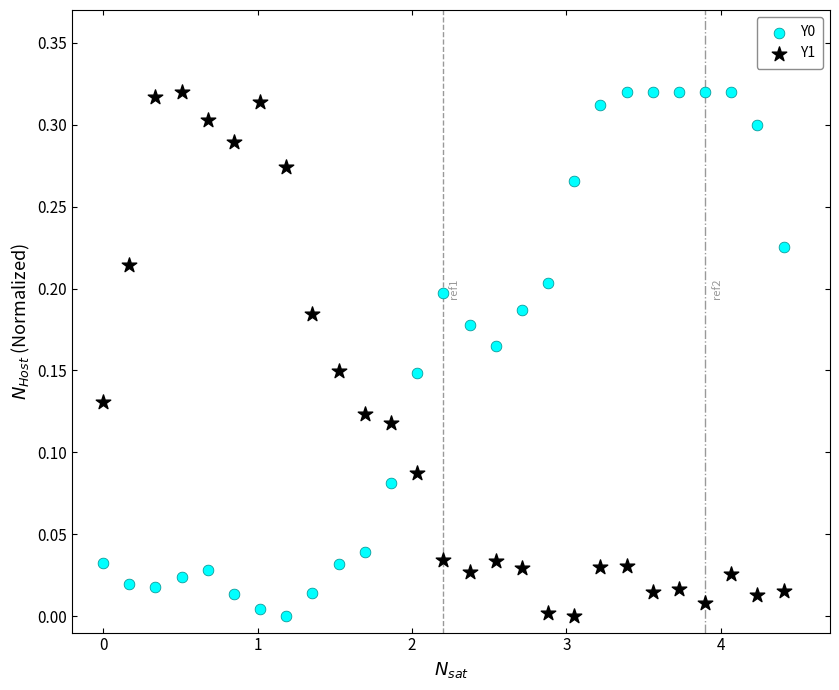

Across all data points, what is the range of X values (max minus min)?

4.4